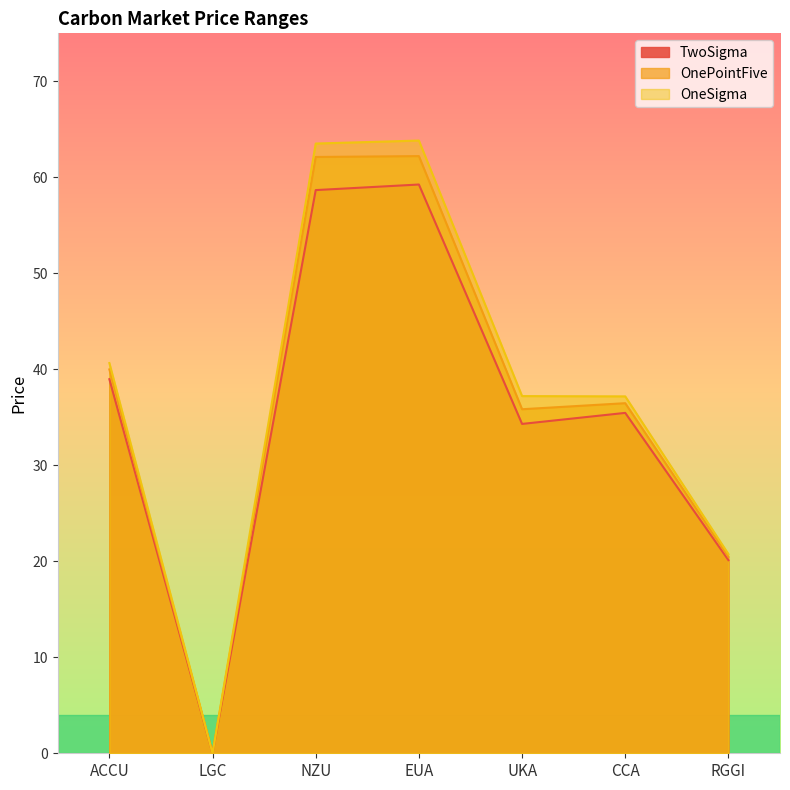

What is the label of the 6th point from the left?

CCA